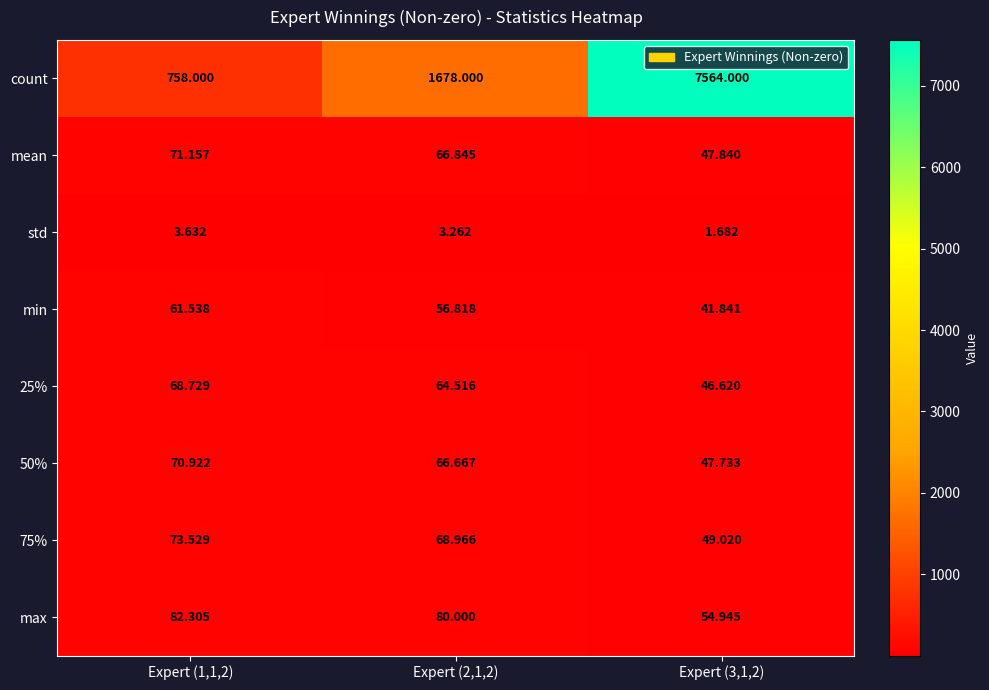

Which series has the largest total across all categories?

count